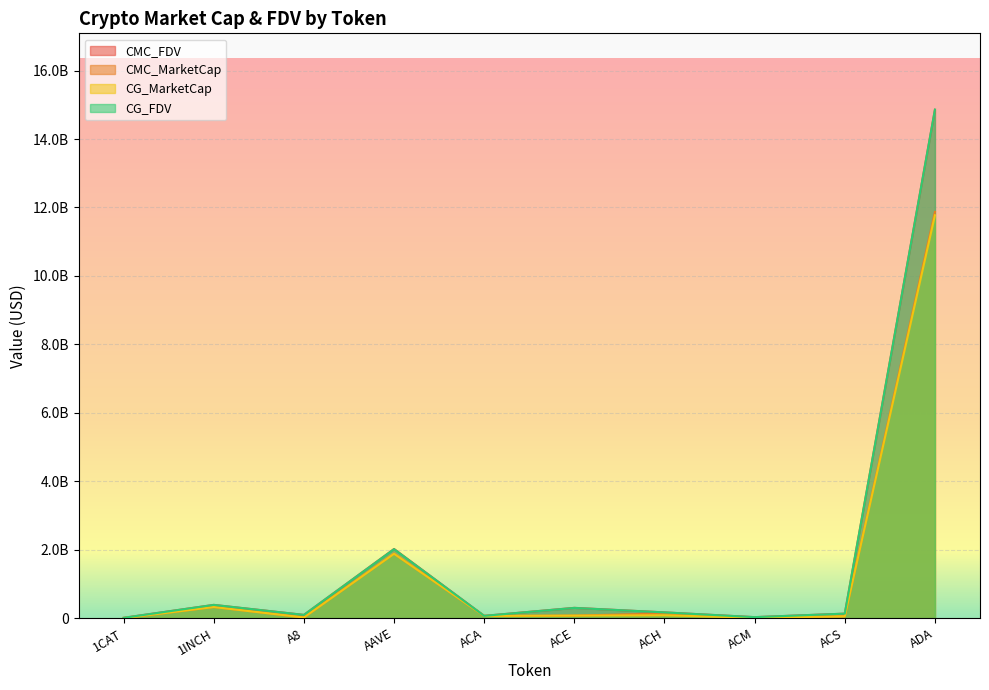

Reading right to left, list all the values displayed in this chart.

CMC_FDV: 14853884223.6	129742444.2	27587310.8	166473866.1	299372499.3	65044692.8	2019426516.2	93084322.5	385723836.4	7746622.9
CMC_MarketCap: 11870116186.3	52654718.0	8862527.0	134578653.6	72703692.9	62442905.0	1884226046.2	18942659.6	323314051.3	0.0
CG_MarketCap: 11770945080.0	52737556.0	8861100.0	82227953.0	72621027.0	62371175.0	1879924356.0	18958000.0	323204510.0	0.0
CG_FDV: 14859429836.0	129946560.0	27527704.0	166329069.0	297624152.0	64969974.0	2014816329.0	93159707.0	385593150.0	7796332.0